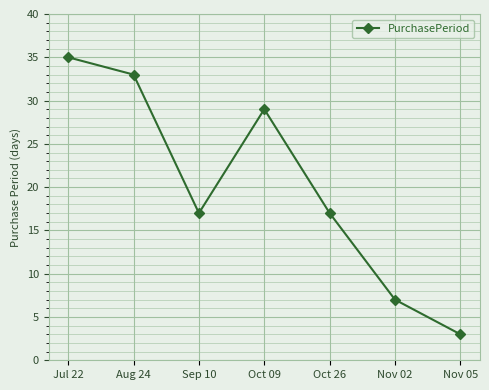

True or false: the data has more than 0 interior local peaks.

True